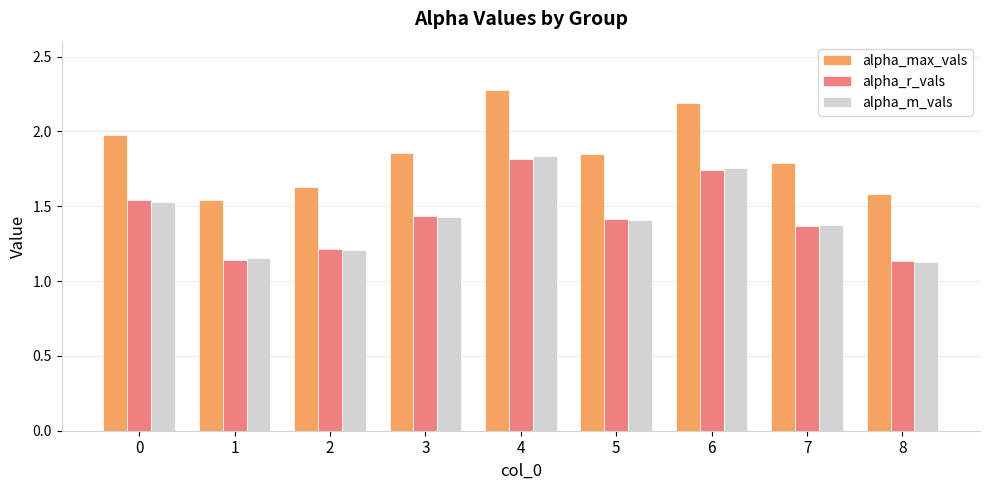

Is it true that alpha_max_vals equals 1.6 at 8?

True